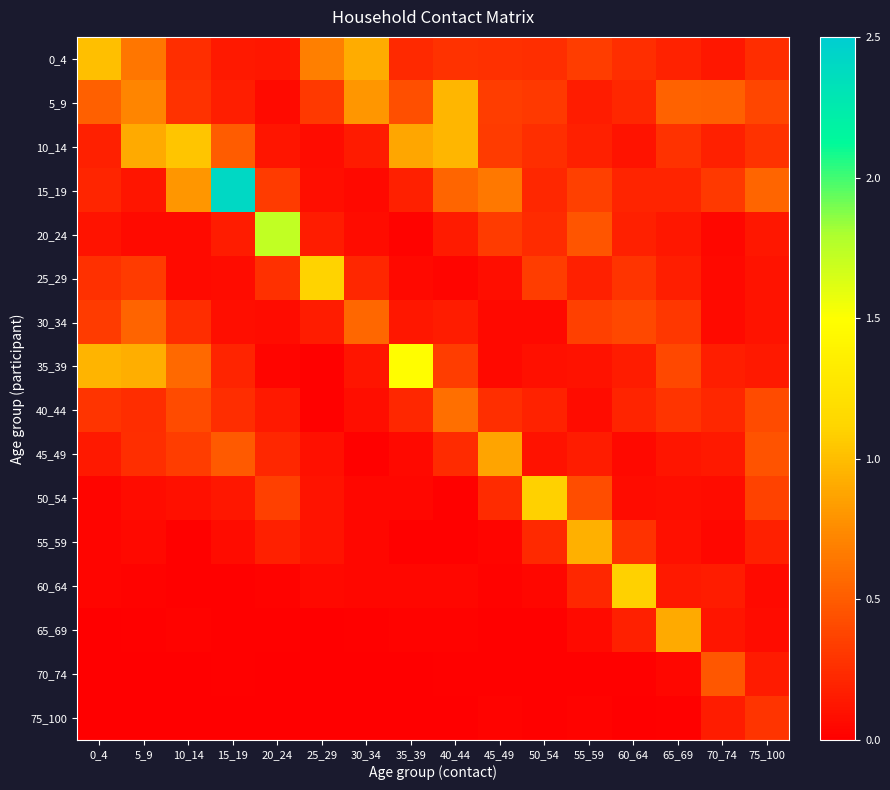

Between 10_14 and 35_39, which series saw the biggest shift?

35_39